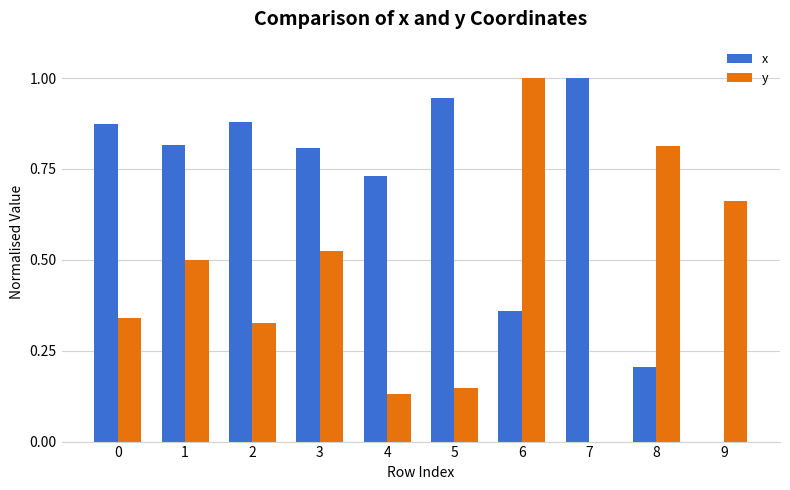

What is the sum of all x values?

6.6